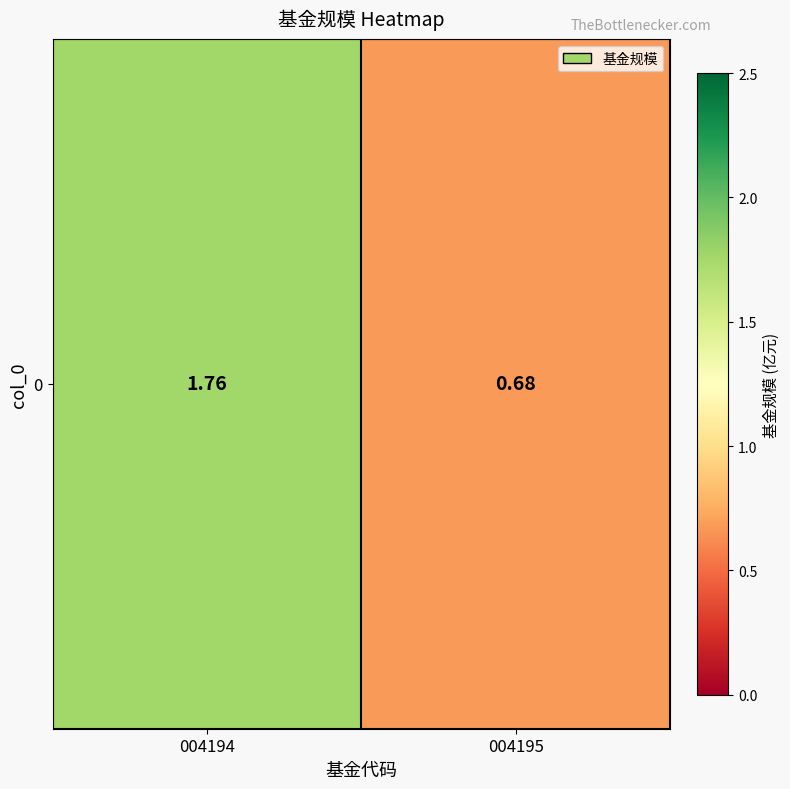

What is the sum of all values?

2.4